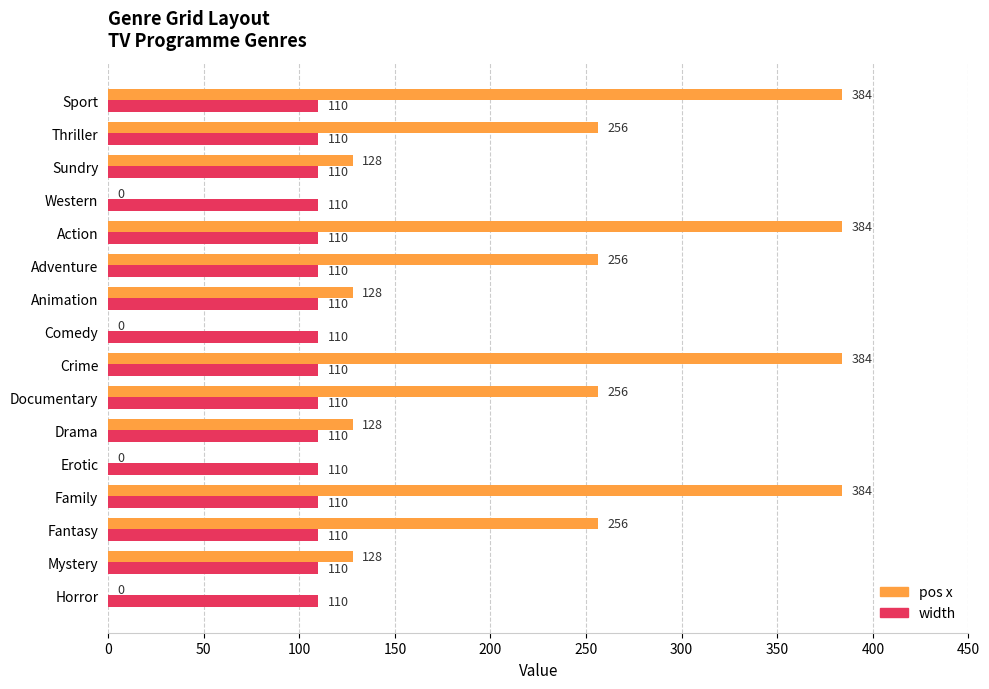

Is it true that pos x equals 53 at Drama?

False